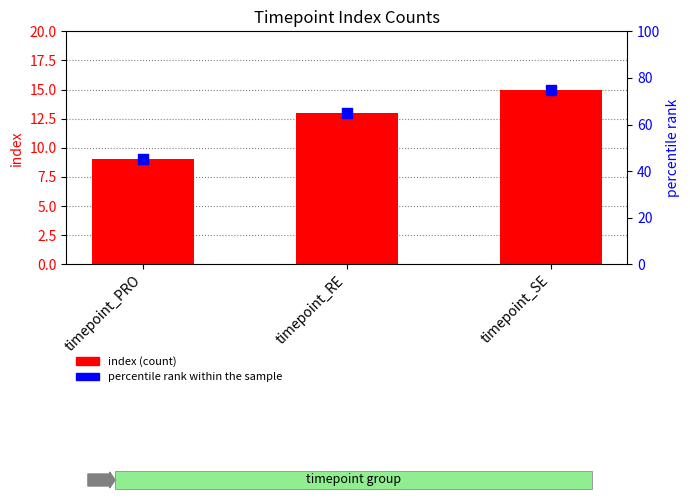

Which series has the largest total across all categories?

percentile rank within the sample